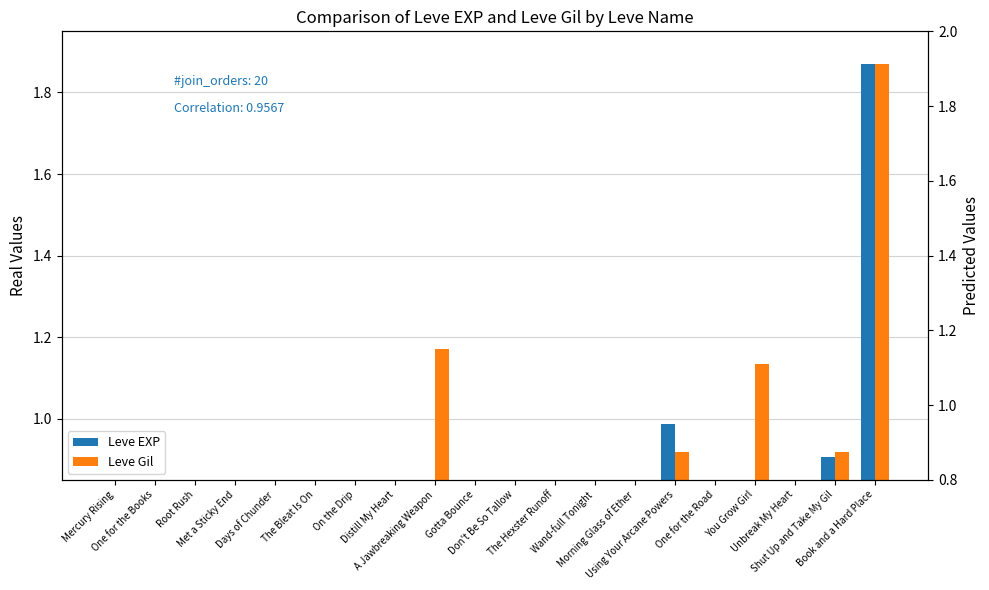

What is the difference between the maximum and second lowest values in the Leve Gil series?

1.4